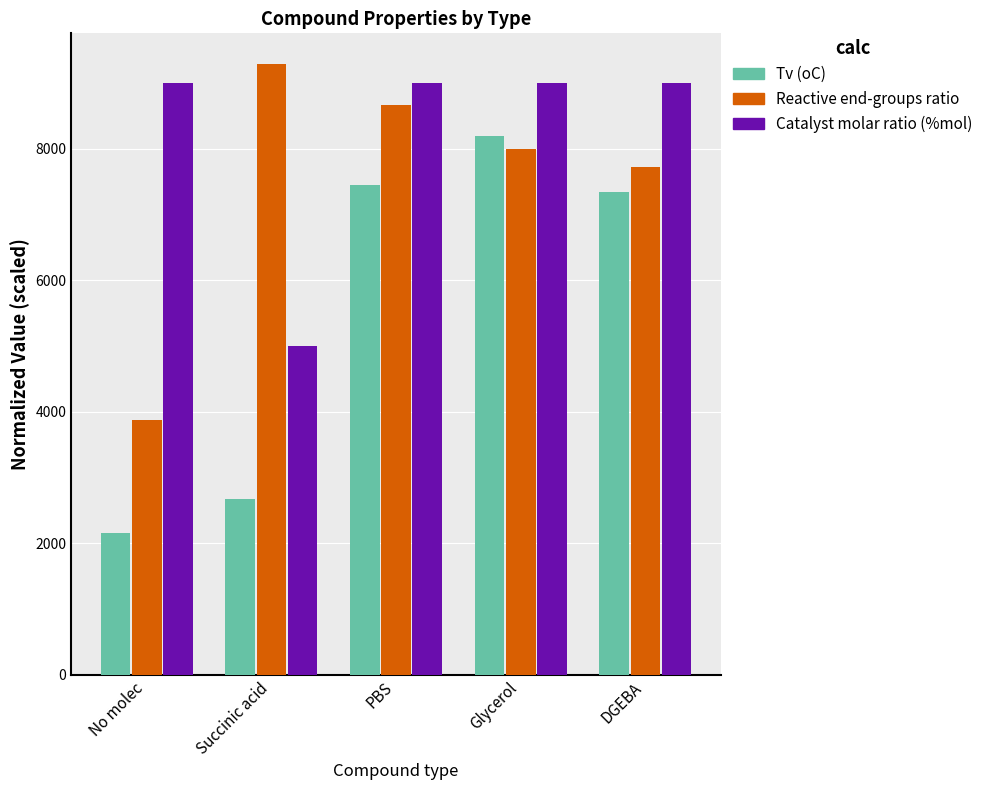

The Tv (oC) series shows 3236.5 at DGEBA. True or false?

False